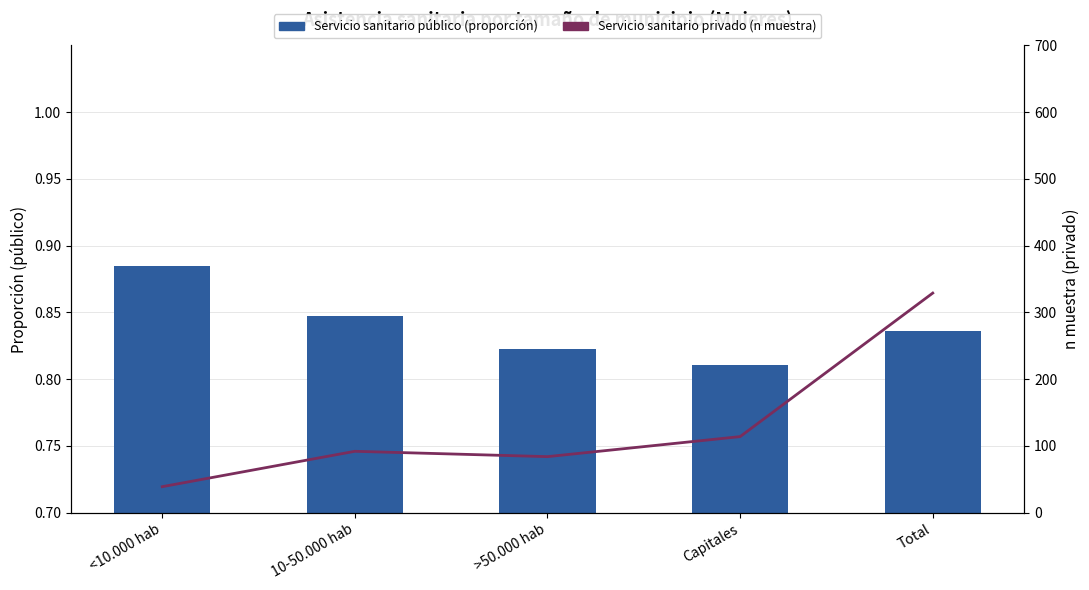

At which label does Servicio sanitario privado (n) reach its peak?

Total